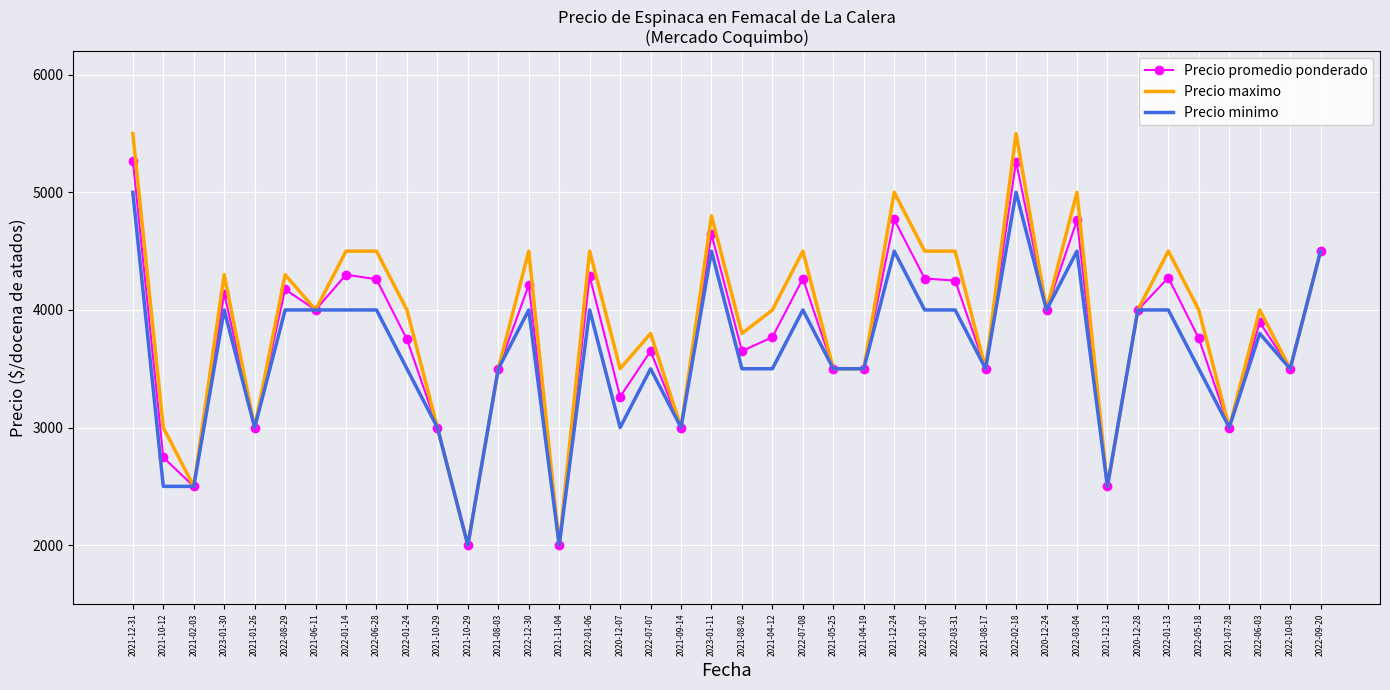

True or false: Precio maximo and Precio promedio ponderado cross at least once.

False